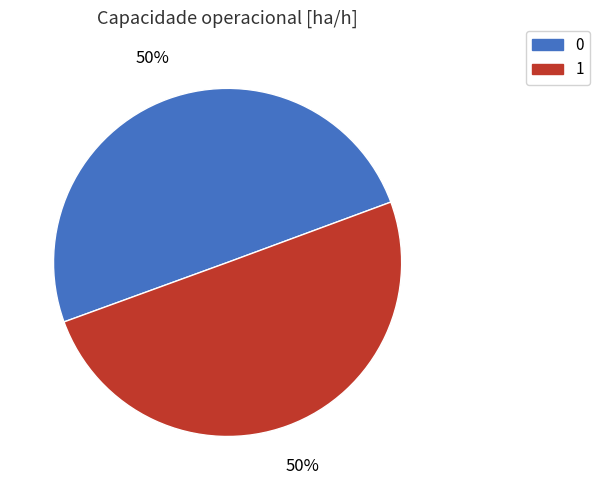

Approximately how many times larger is the value at 0 compared to 1?

1.0